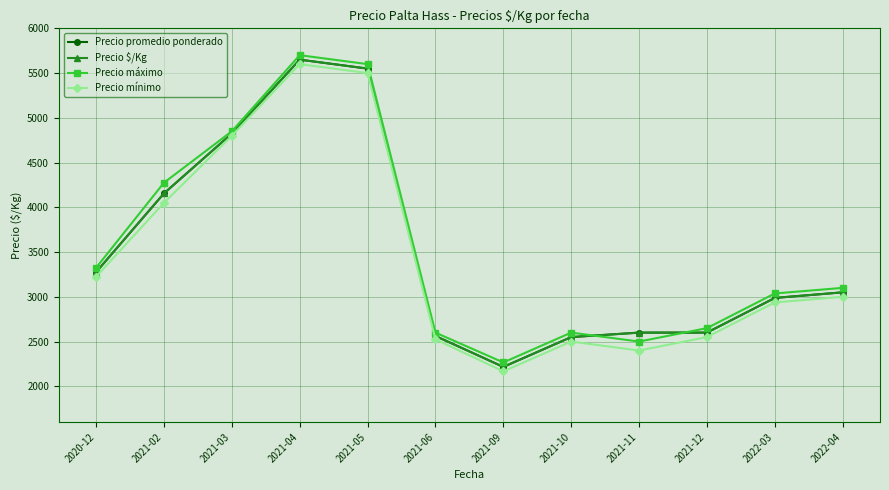

Where does the Precio $/Kg series first go above 3050?

2020-12